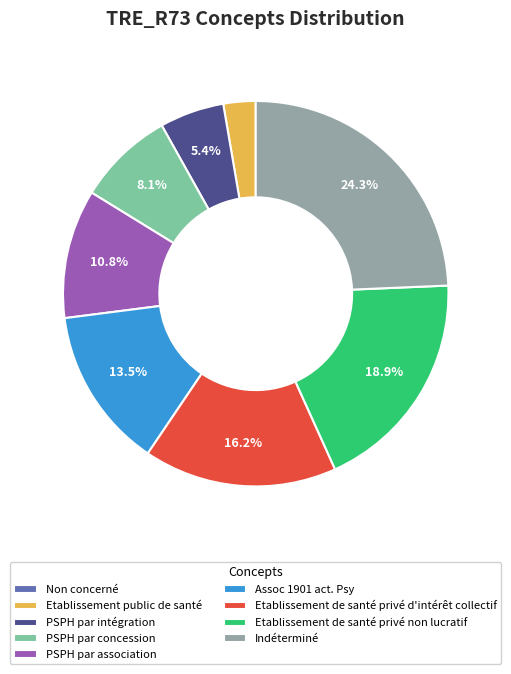

Between Indéterminé and Etablissement public de santé, which is larger?

Indéterminé